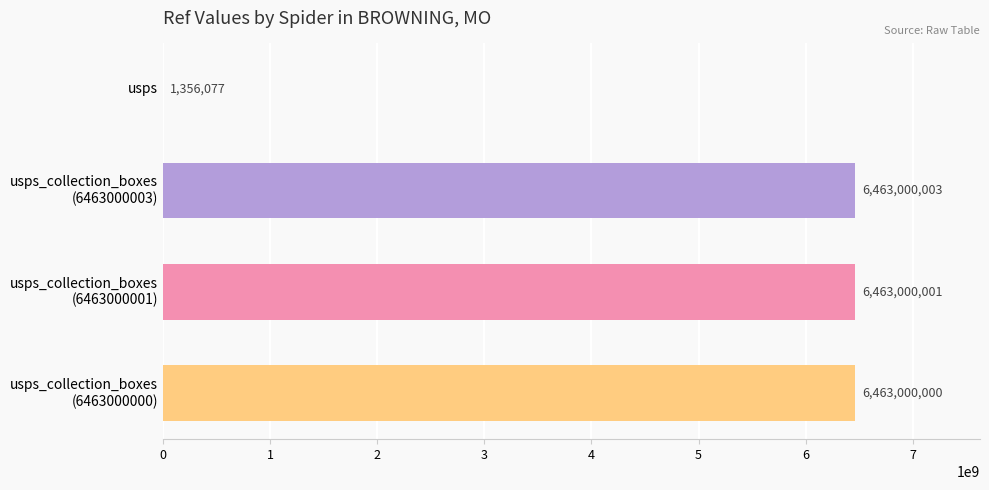

What is the approximate value at usps, to the nearest 10?

1356080